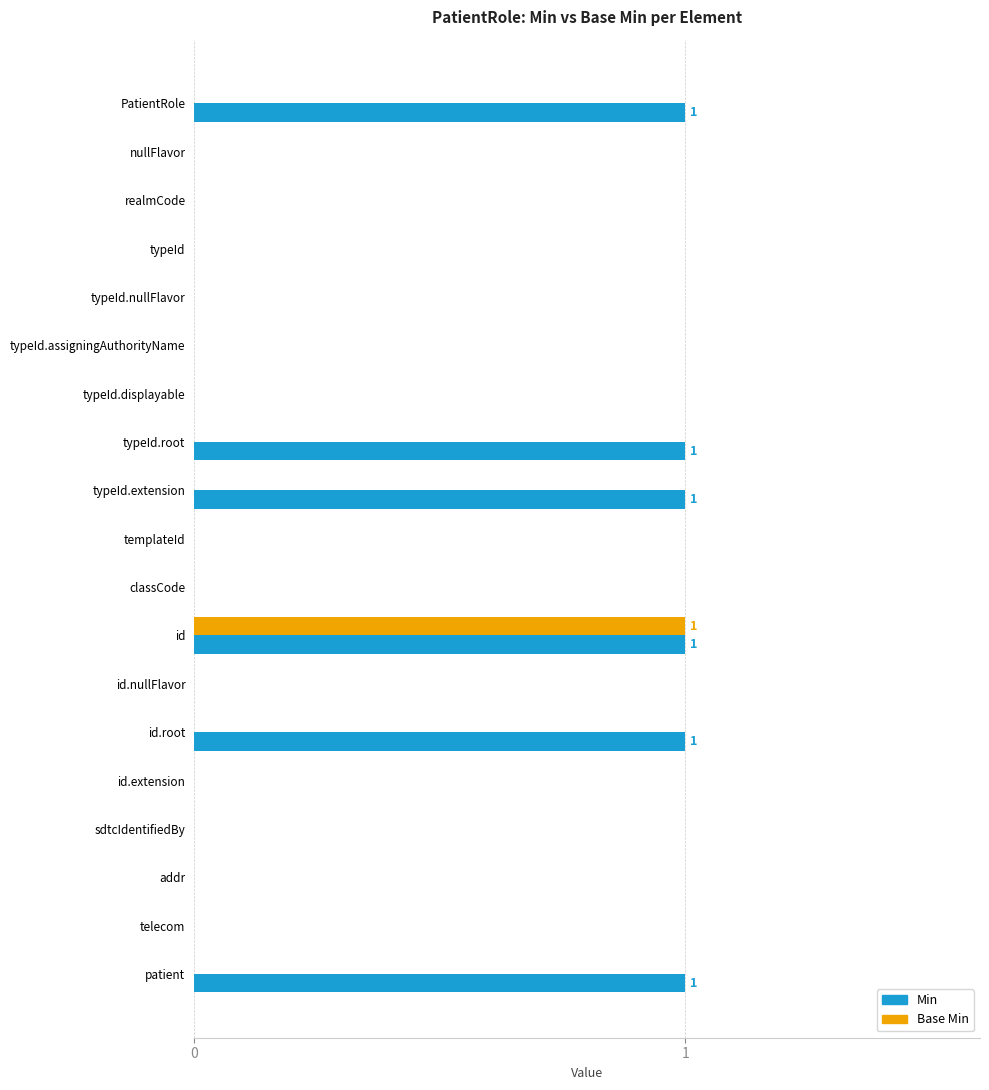

True or false: Base Min has a value of 2 at id.

False